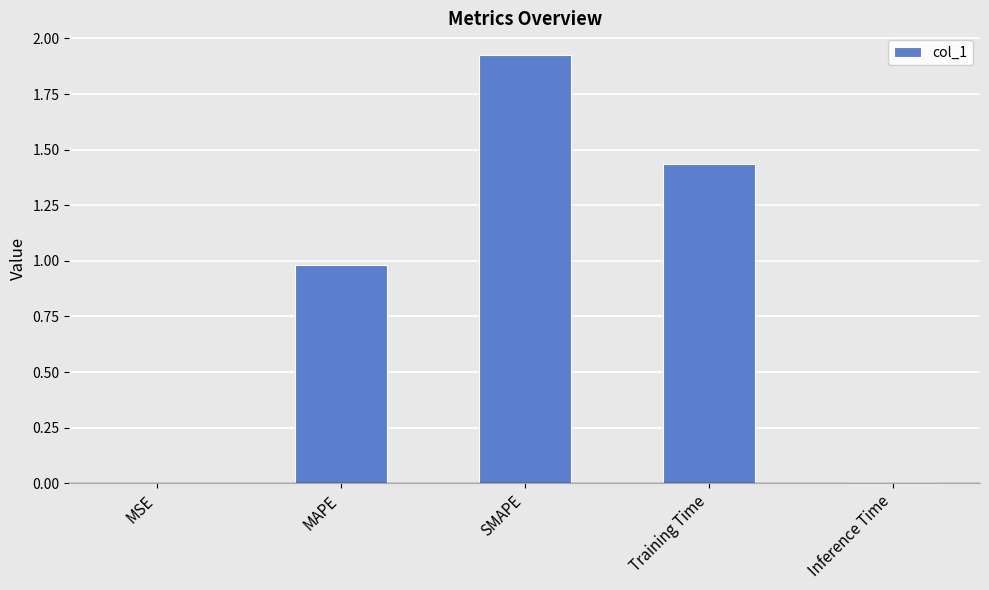

The value at SMAPE is 3.3. True or false?

False